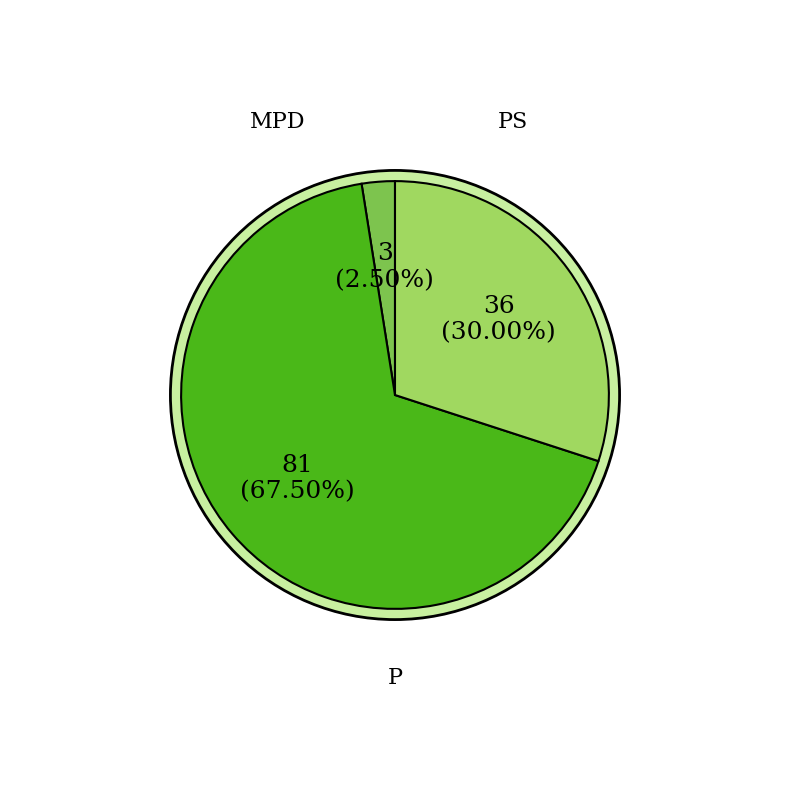

Do LTCCS00(PS) and 5769UJ(MPD) together represent more than half of the pie?

No